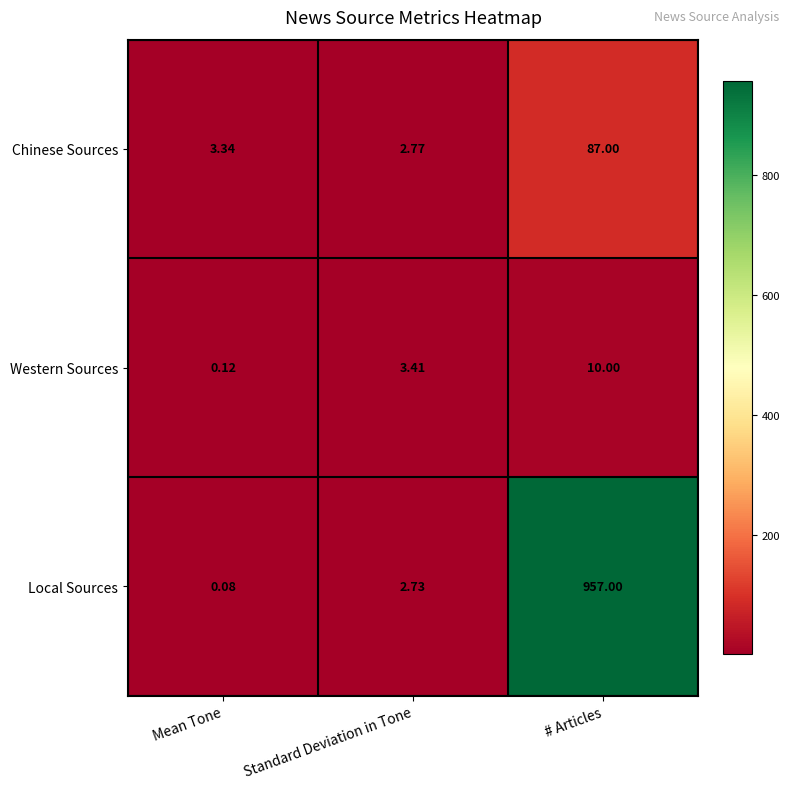

How many categories are shown in the chart?

3